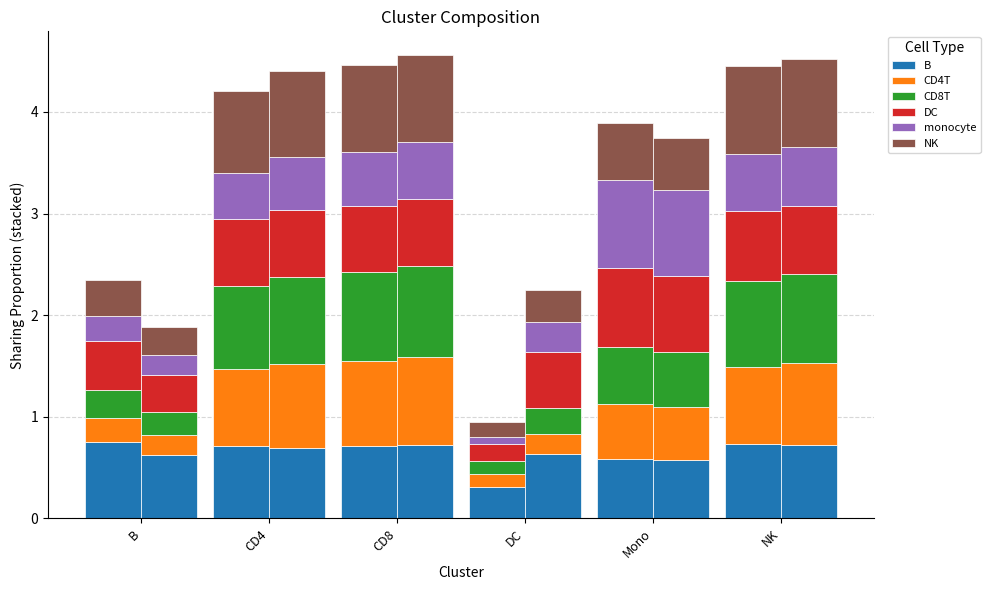

True or false: CD8T has a value of 0.2 at Treatment.

False